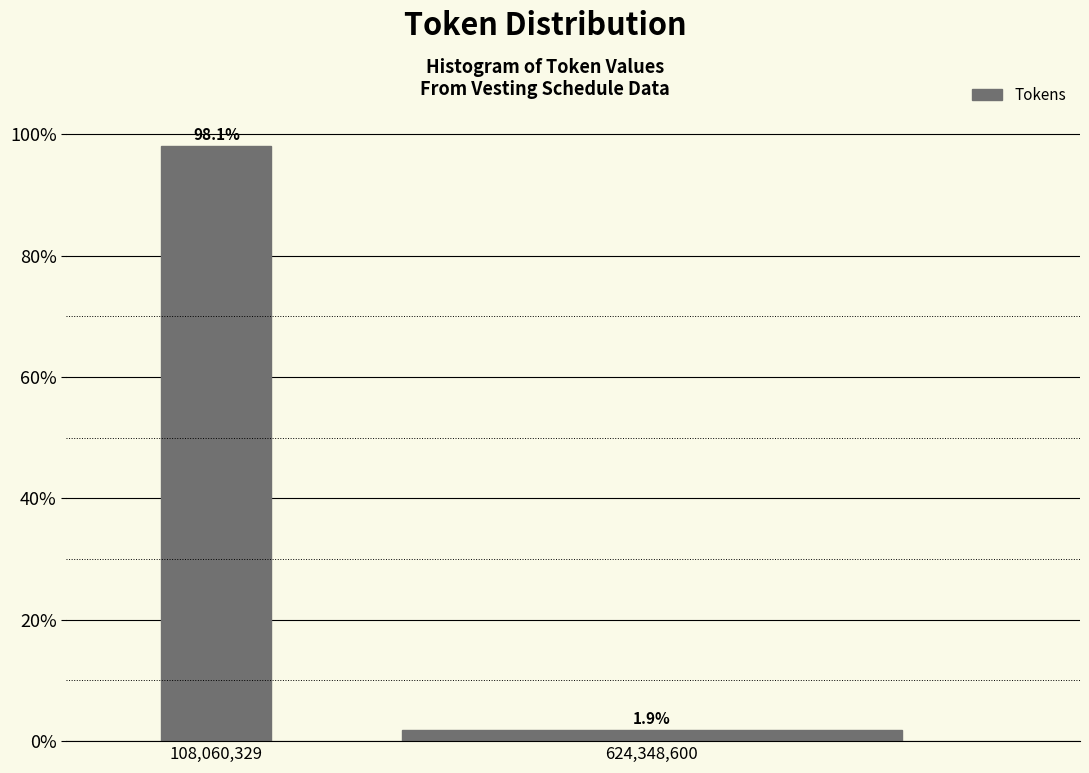

Reading left to right, what are all the values shown in this chart?

108,060,329=98.1	624,348,600=1.9